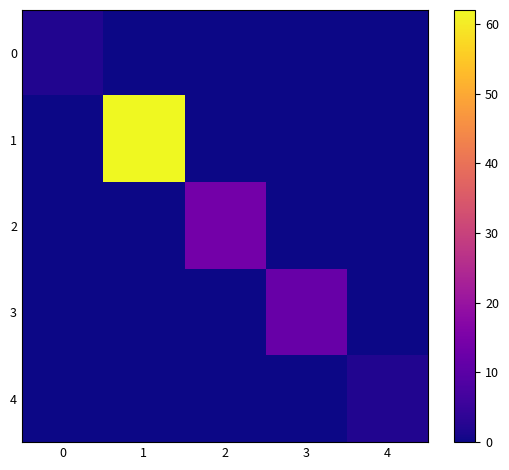

Which series has the widest spread of values?

1